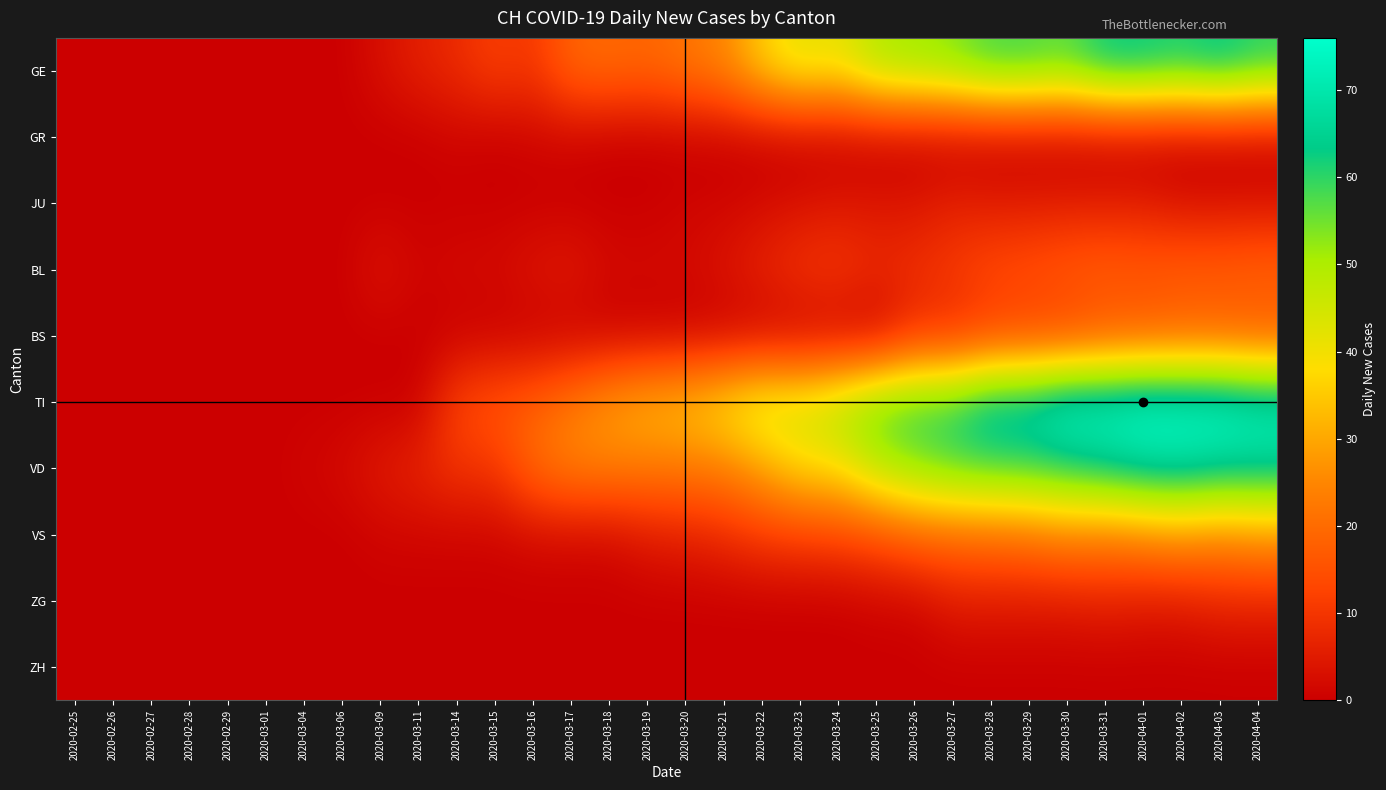

How many distinct data groups are displayed?

10